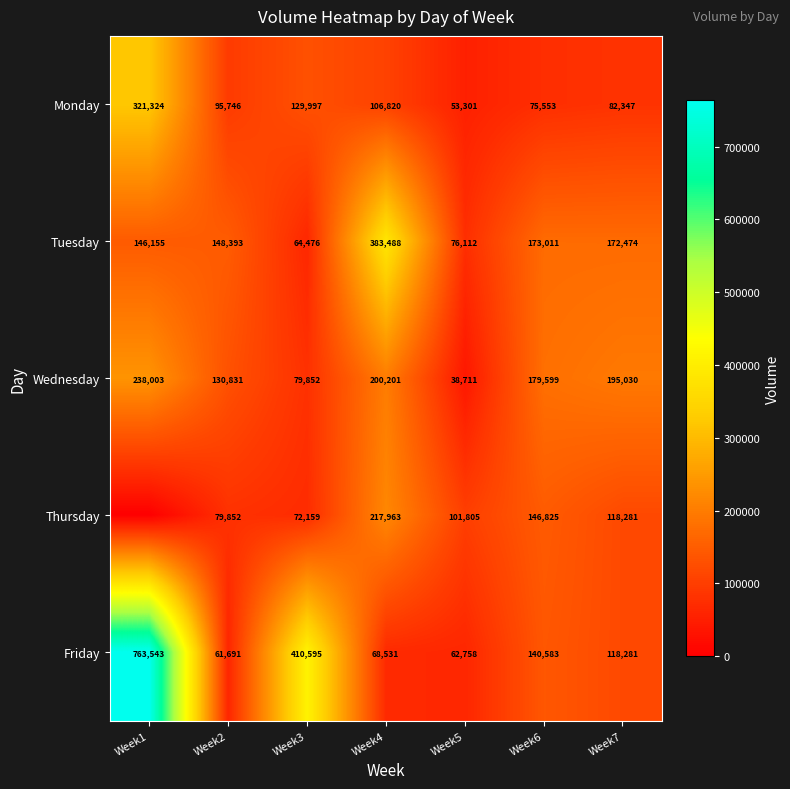

List the labels in order of Monday value, smallest first.

Week5, Week6, Week7, Week2, Week4, Week3, Week1